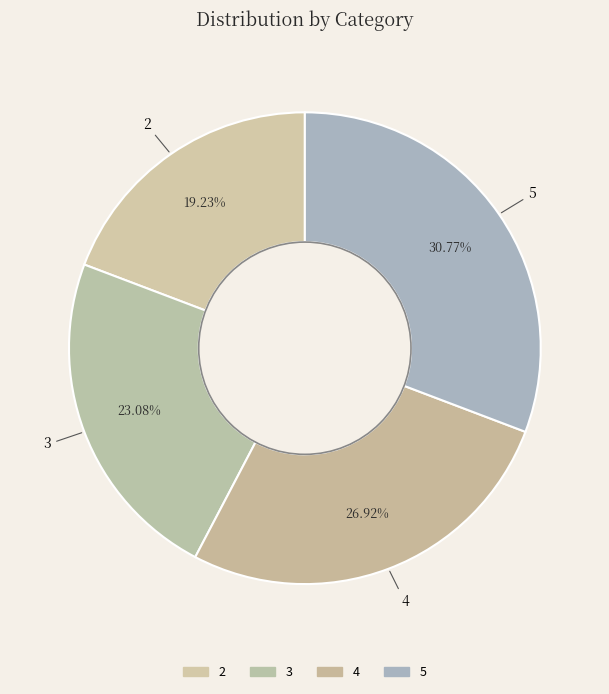

What is the largest slice in the pie chart?

5